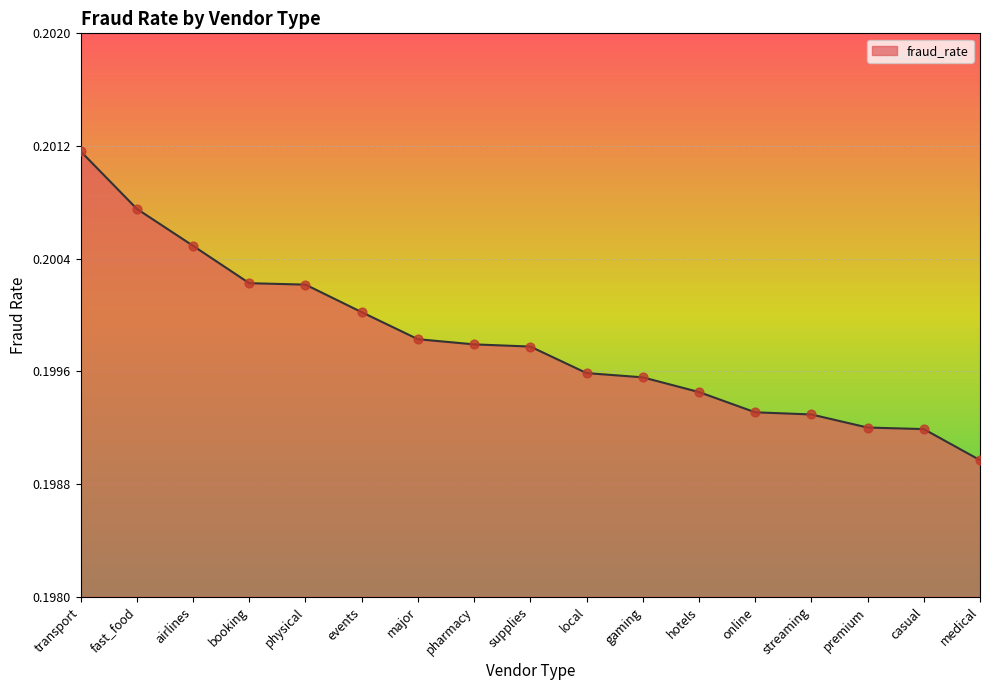

Which has a higher value, premium or transport?

transport